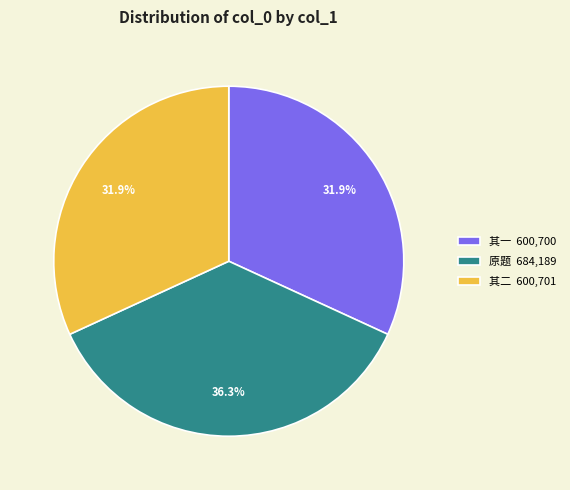

To the nearest percent, what is the average slice percentage?

33%